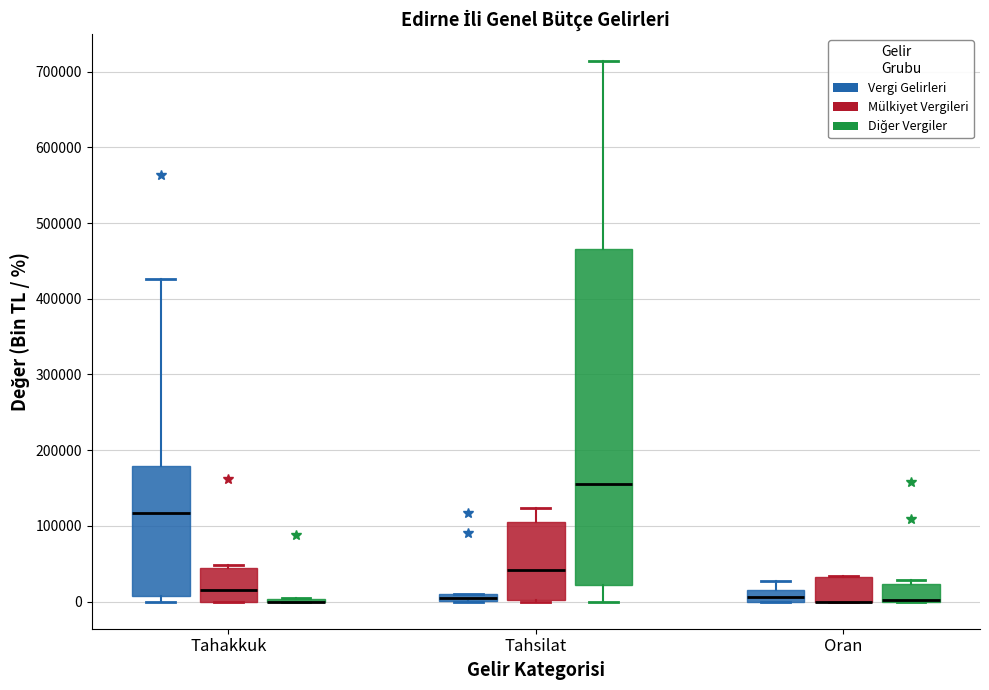

Where is the lower edge of the box for Oran (Vergi Gelirleri) on the y-axis? The values are not printed on the chart, so give them approximately, as read against the axis.

0